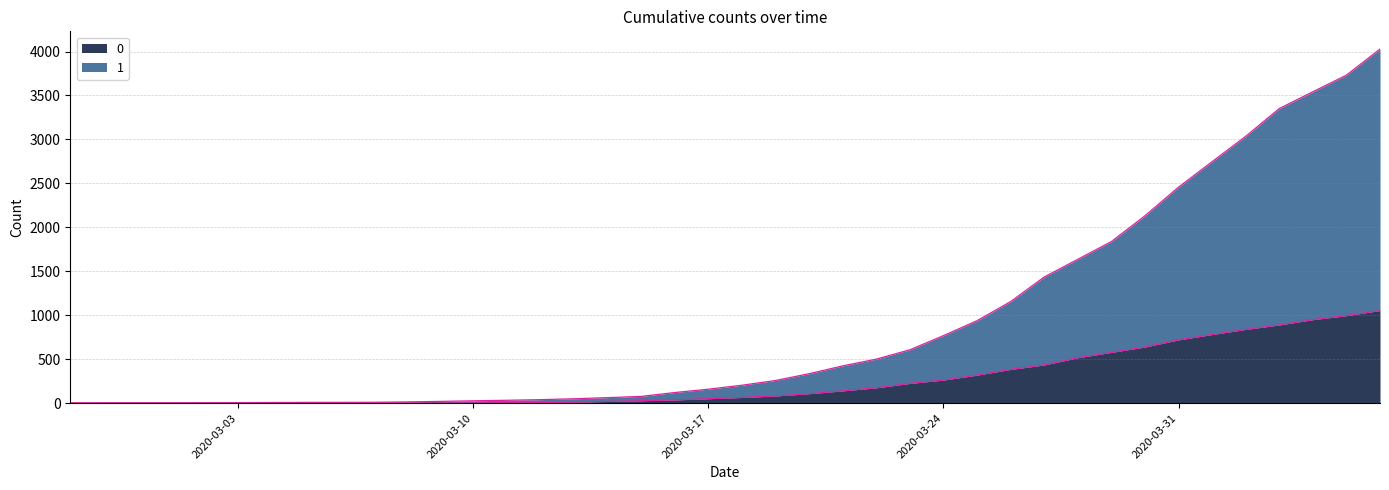

What are all the series names shown in the legend?

0, 1